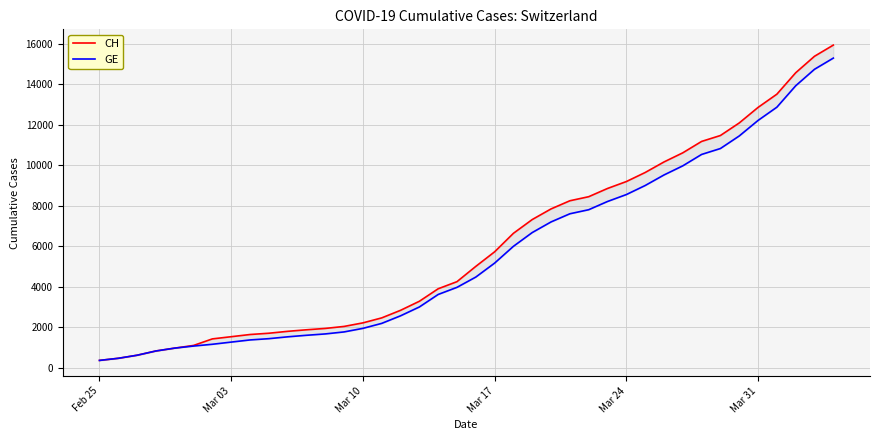

Which series has the largest range (max minus min)?

CH